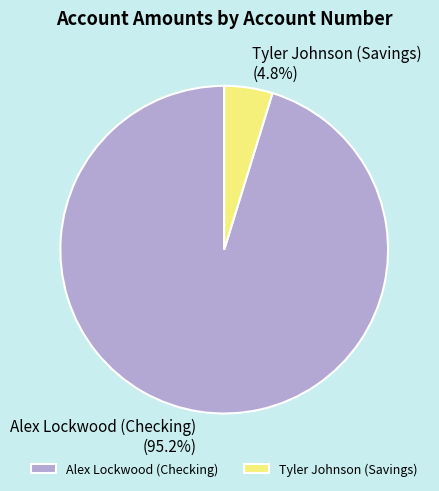

What percentage do Alex Lockwood (Checking) and Tyler Johnson (Savings) together represent?

100.0%